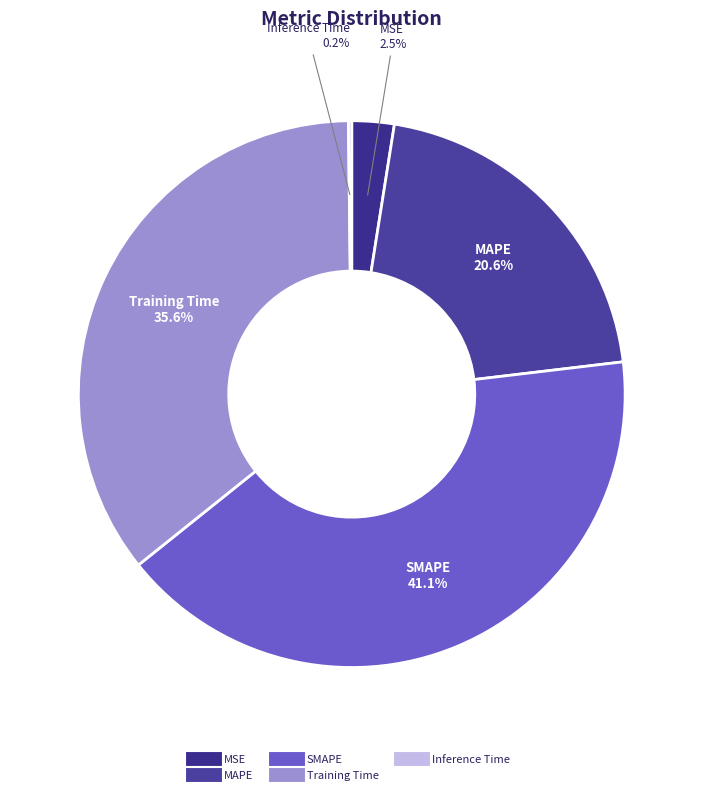

Which category has the biggest portion of the pie?

SMAPE